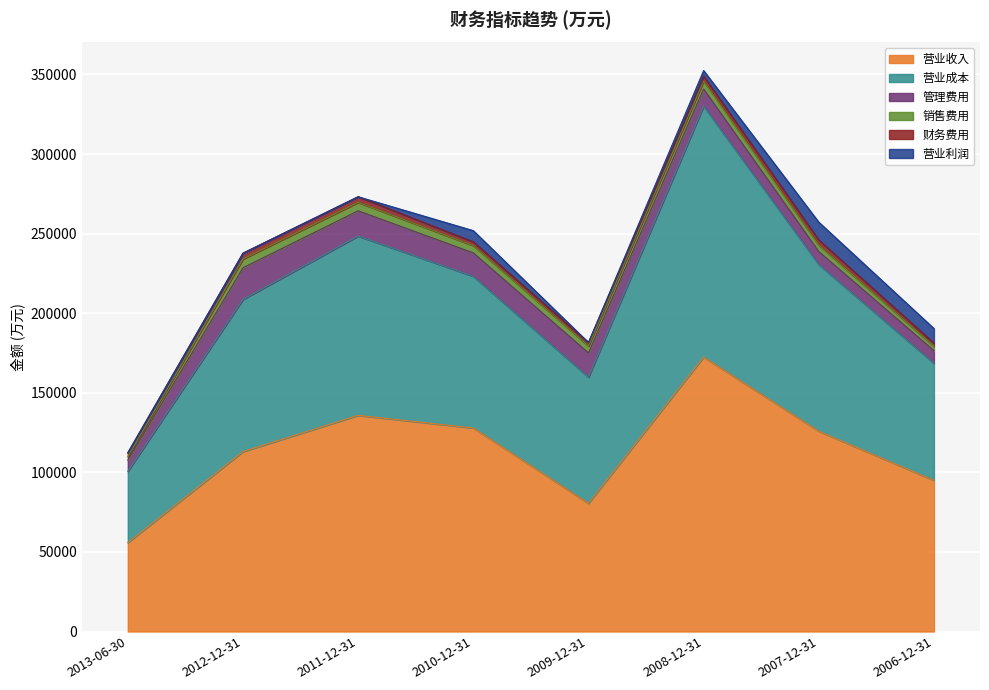

How many times do 财务费用 and 销售费用 cross each other?

1